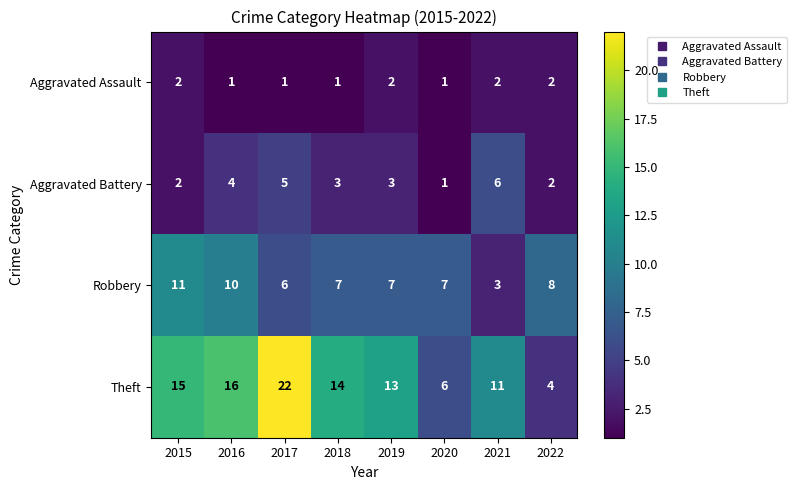

Rank the series by their average value, from lowest to highest.

Aggravated Assault, Aggravated Battery, Robbery, Theft